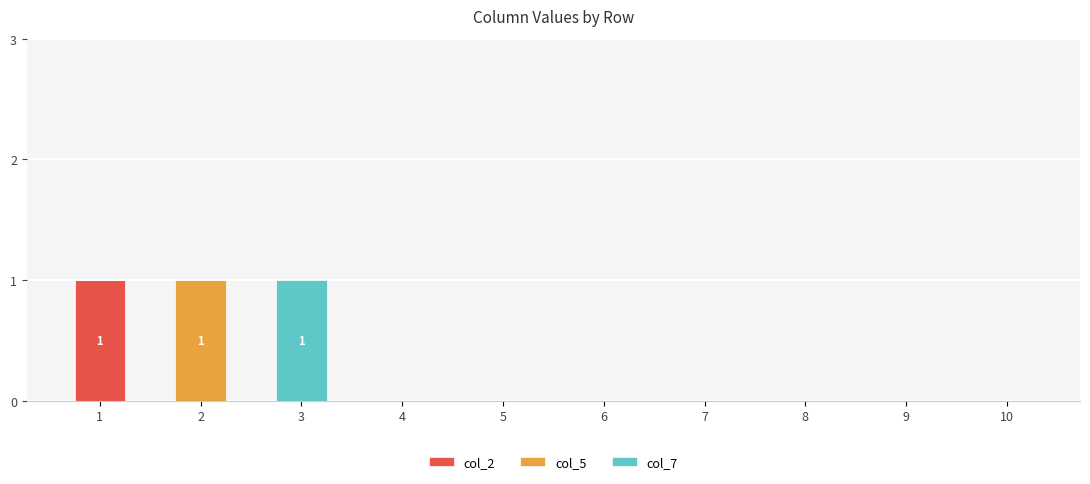

Reading left to right, transcribe the values for col_2.

1=1	2=0	3=0	4=0	5=0	6=0	7=0	8=0	9=0	10=0